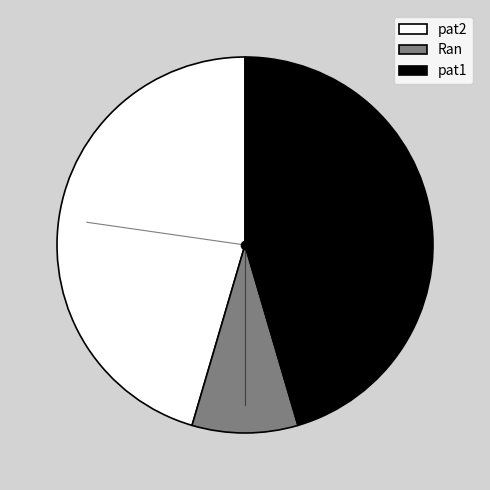

Is it true that pat2 is 45% of the pie?

True